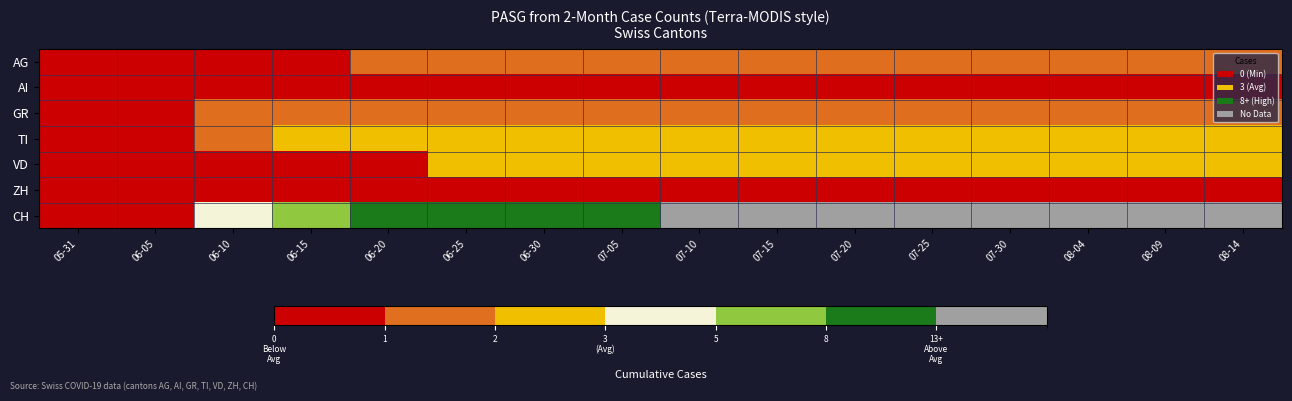

Count the number of categories in the chart.

16